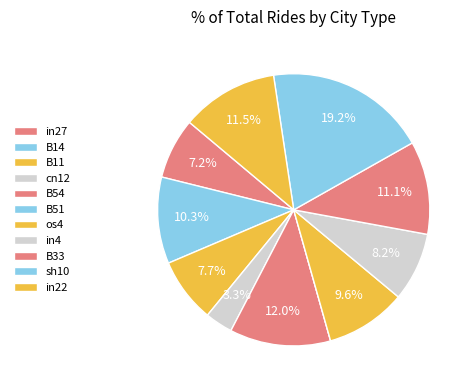

What percentage do B54 and in4 together represent?

20.2%